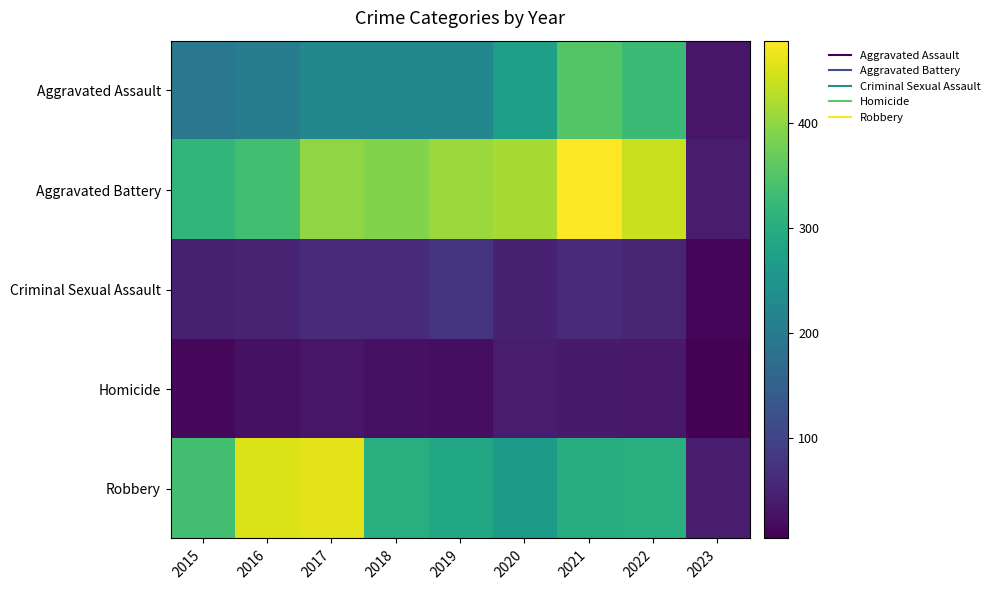

Rank the series by their maximum value, from highest to lowest.

Aggravated Battery, Robbery, Aggravated Assault, Criminal Sexual Assault, Homicide